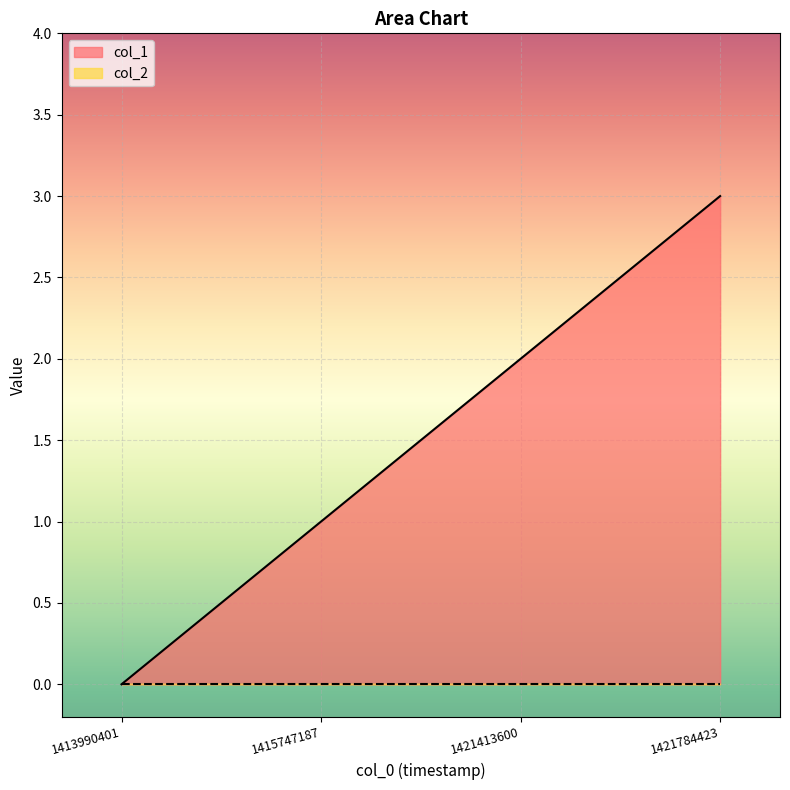

What is the value of the 3rd point from the left?

2